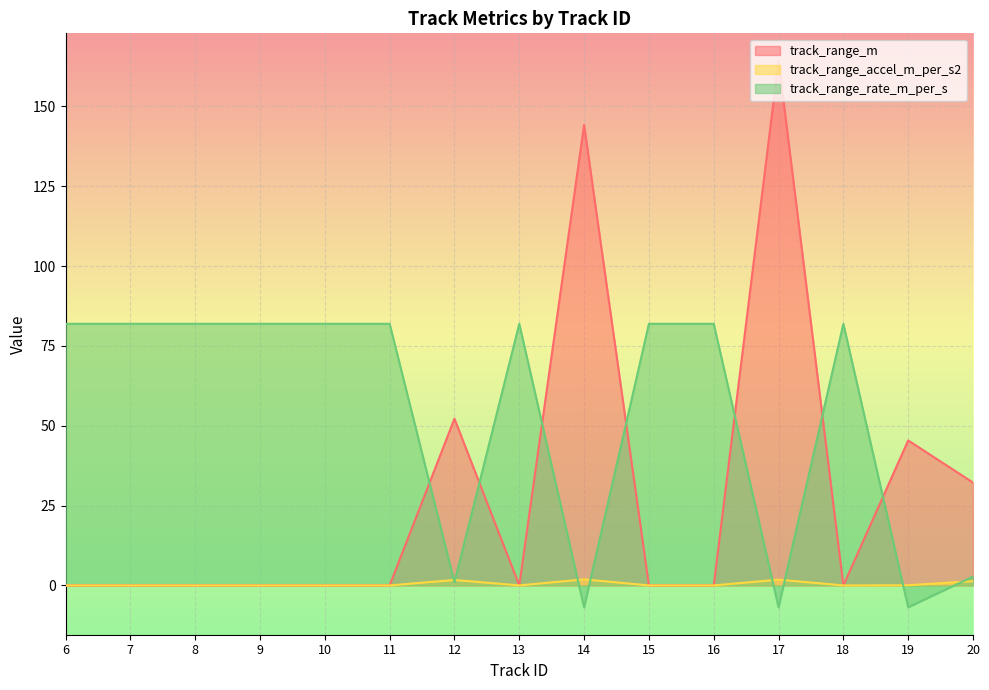

True or false: track_range_accel_m_per_s2 has a value of 1.8 at 17.

True